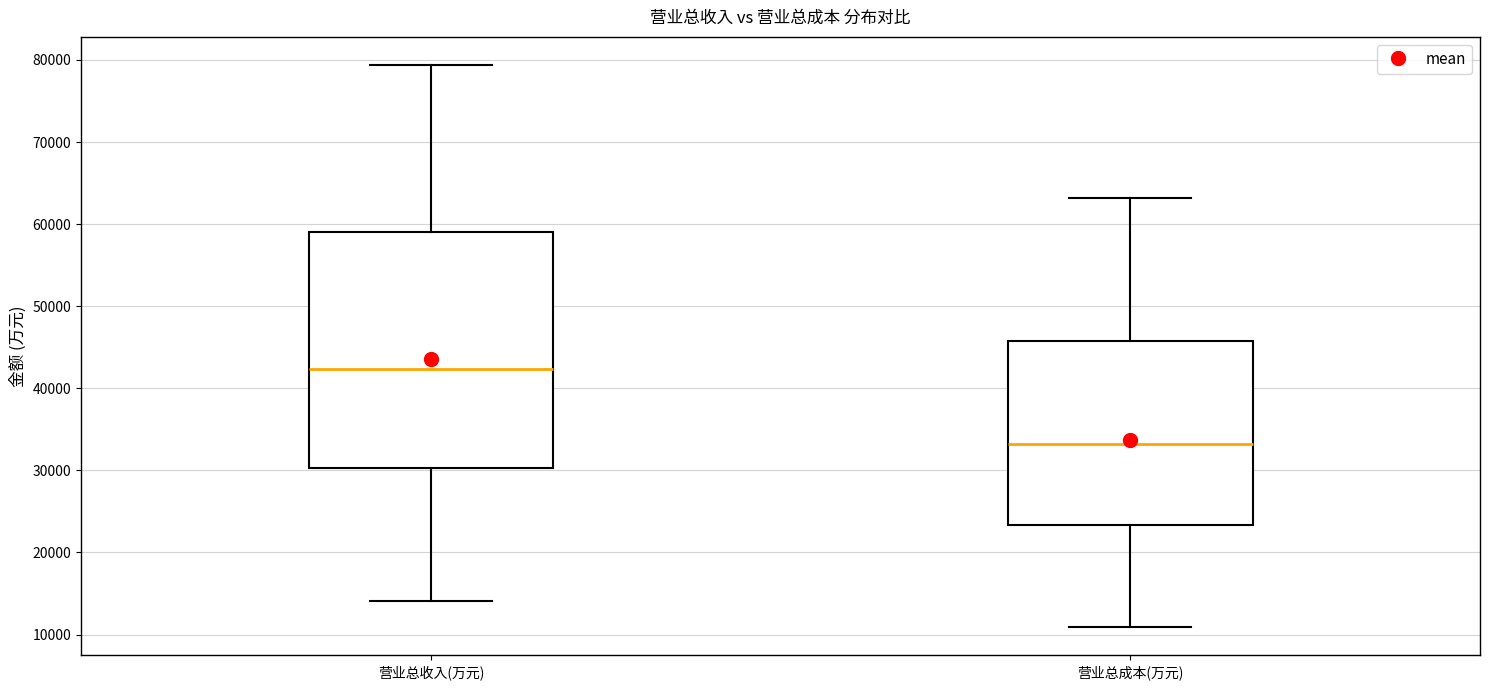

Where does the median line of the box for 营业总成本(万元) sit on the y-axis? The values are not printed on the chart, so give them approximately, as read against the axis.

33000